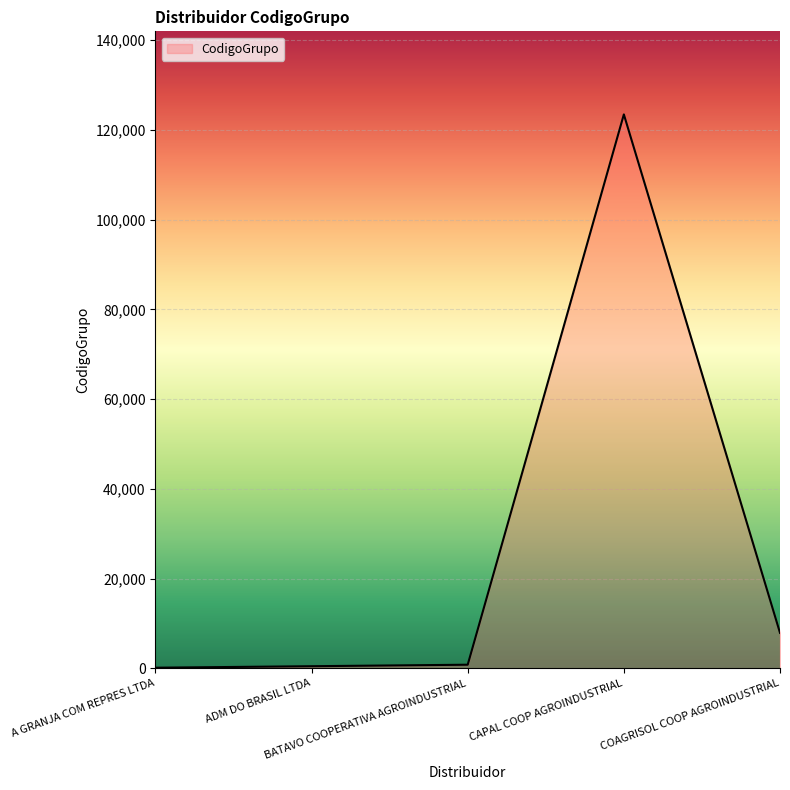

What is the sum of the values at ADM DO BRASIL LTDA and A GRANJA COM REPRES LTDA?

579